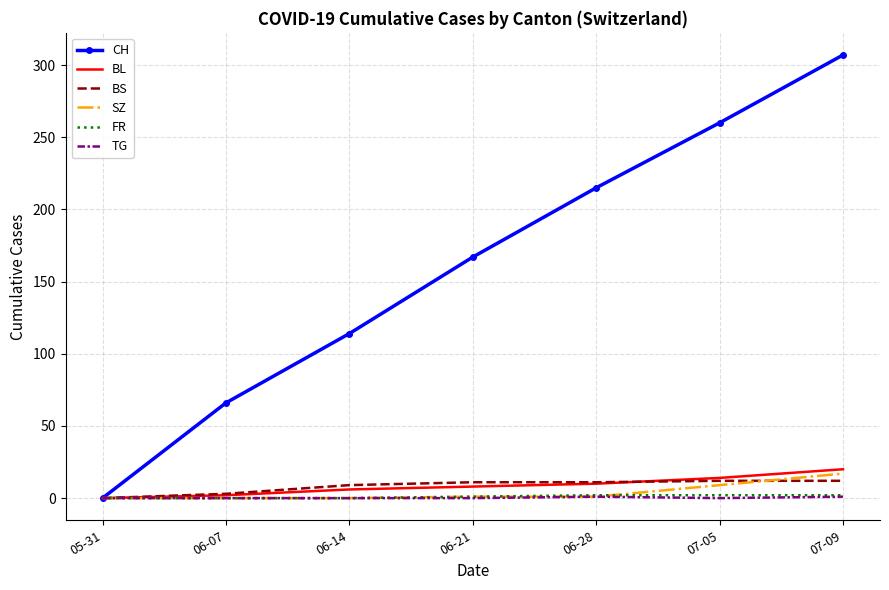

Which category has the highest value across all series?

07-09